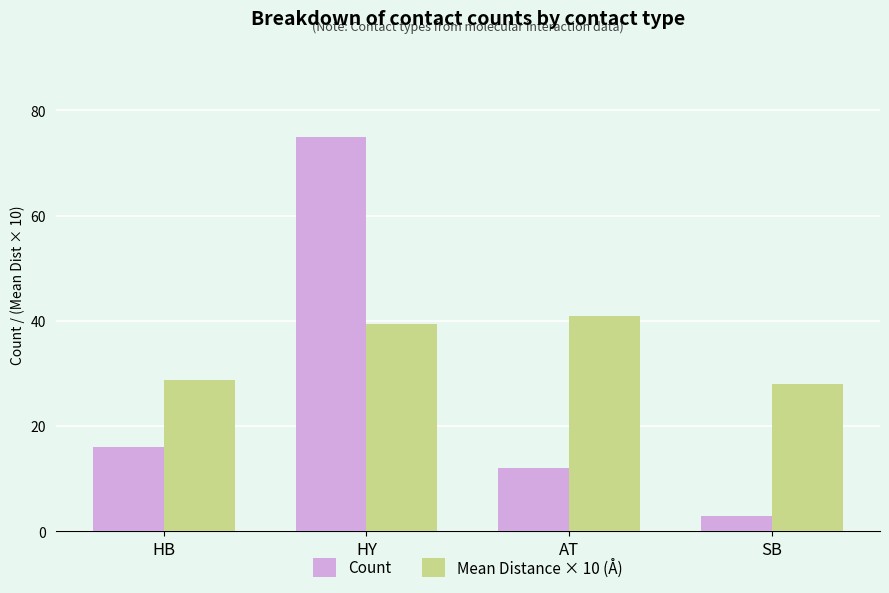

What is the spread (max minus min) of values at AT?

29.0